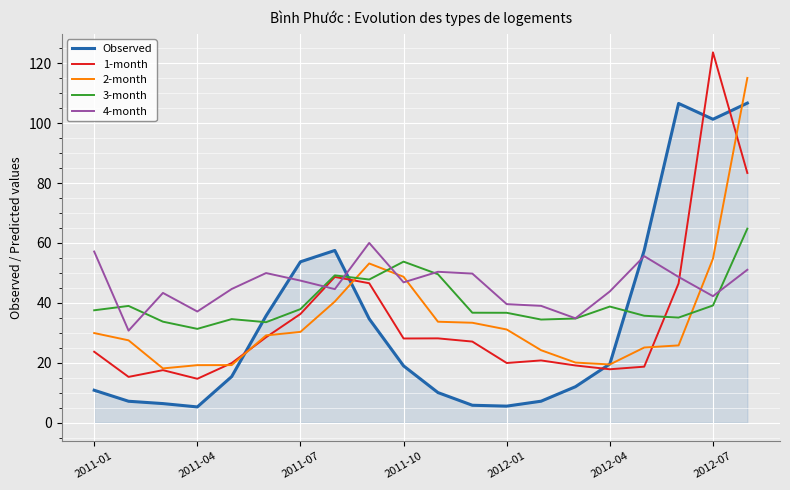

Which series has the largest total across all categories?

4-month